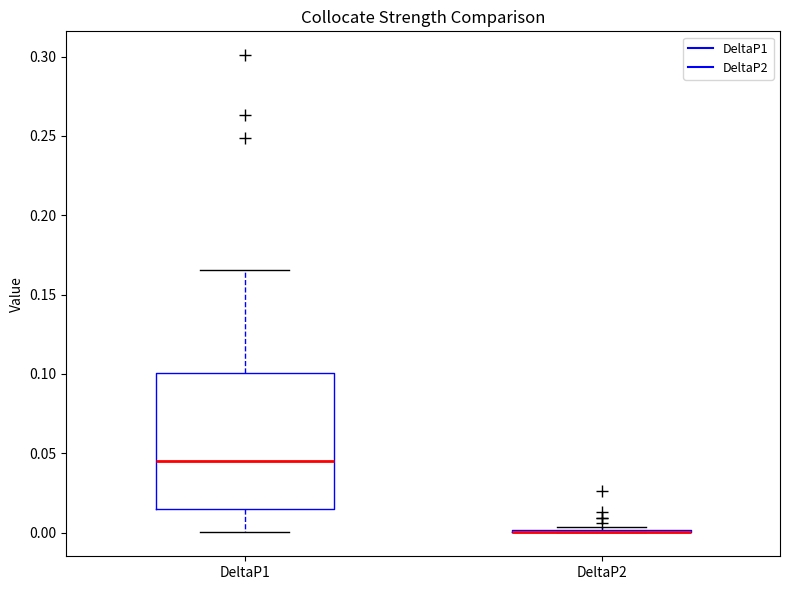

Where does the median line of the box for DeltaP1 sit on the y-axis? The values are not printed on the chart, so give them approximately, as read against the axis.

0.045